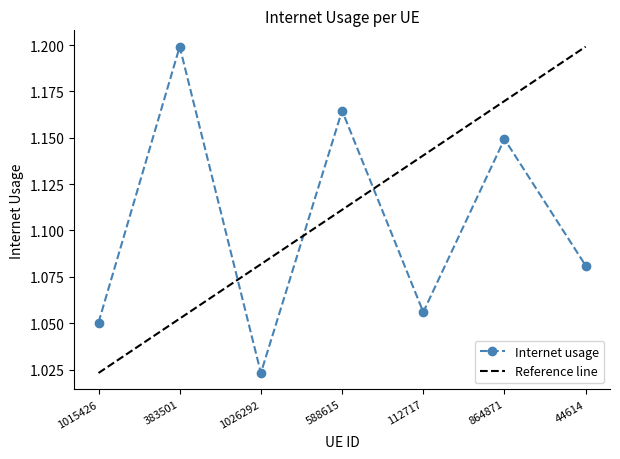

Reading right to left, transcribe all the data shown in this chart.

44614=1.1	864871=1.1	112717=1.1	588615=1.2	1026292=1.0	383501=1.2	1015426=1.1